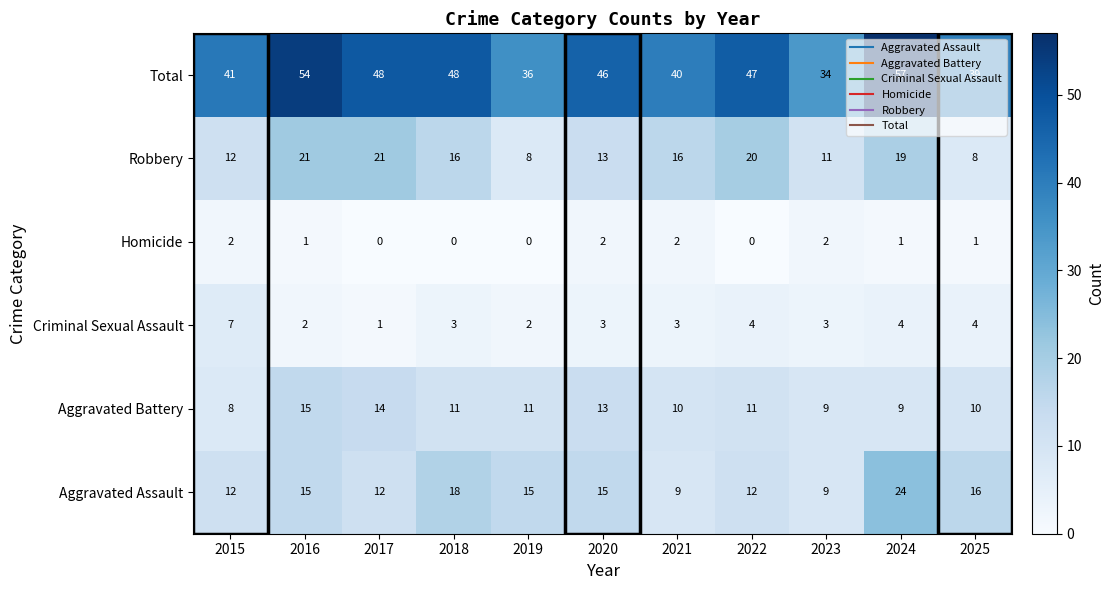

How many data points in Robbery are less than 16?

5